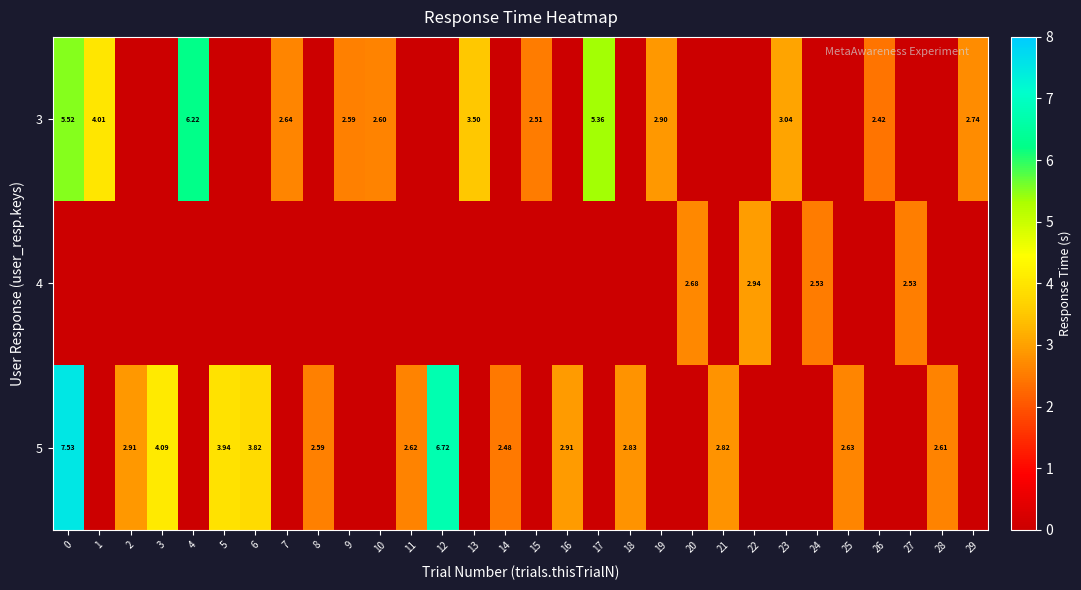

Rank the categories by 4 value from highest to lowest.

22, 20, 27, 24, 0, 1, 2, 3, 4, 5, 6, 7, 8, 9, 10, 11, 12, 13, 14, 15, 16, 17, 18, 19, 21, 23, 25, 26, 28, 29